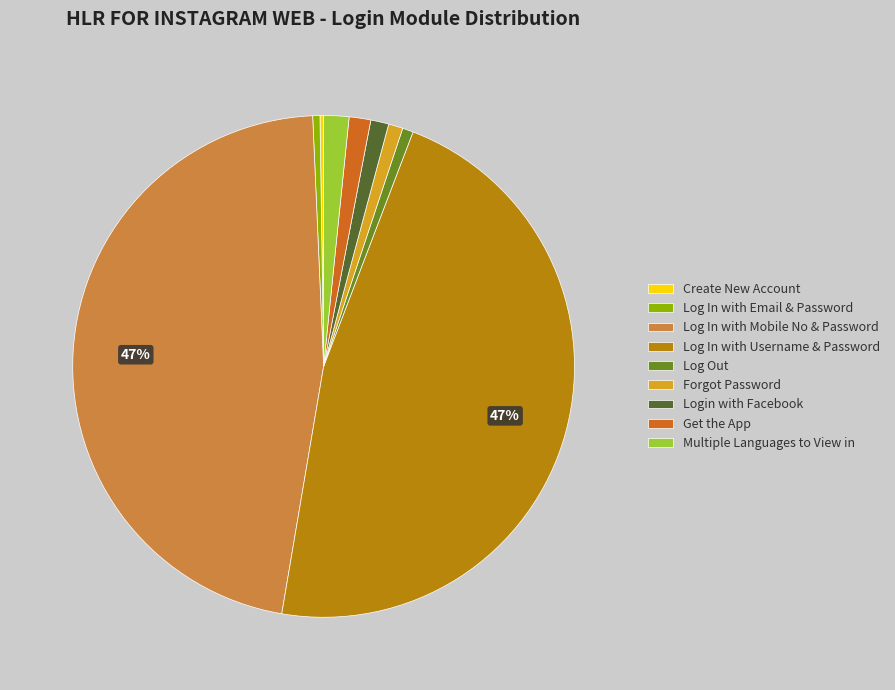

True or false: Get the App accounts for 1% of the total.

True